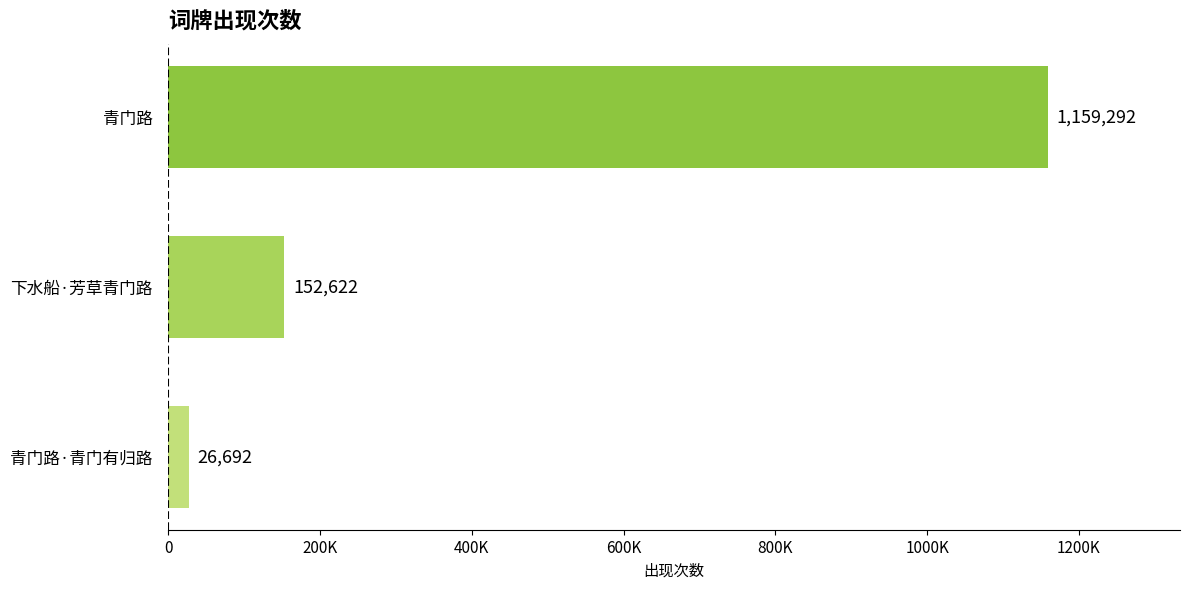

Rank the categories by value from lowest to highest.

青门路·青门有归路, 下水船·芳草青门路, 青门路